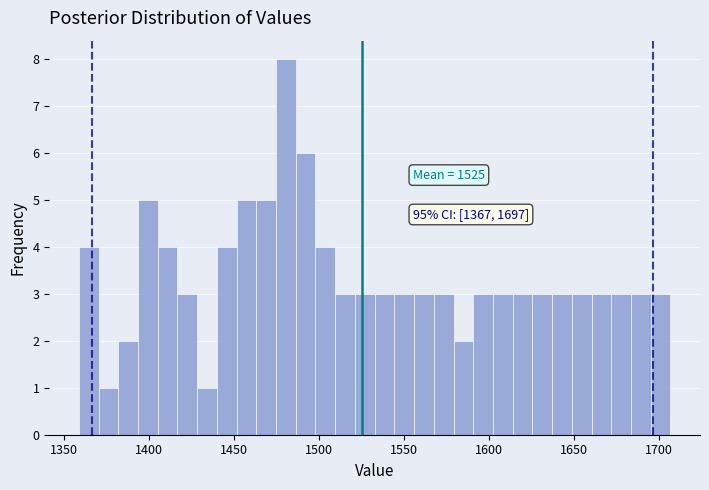

Read against the x-axis, roughly where is the centre of the tallest bar?

1480